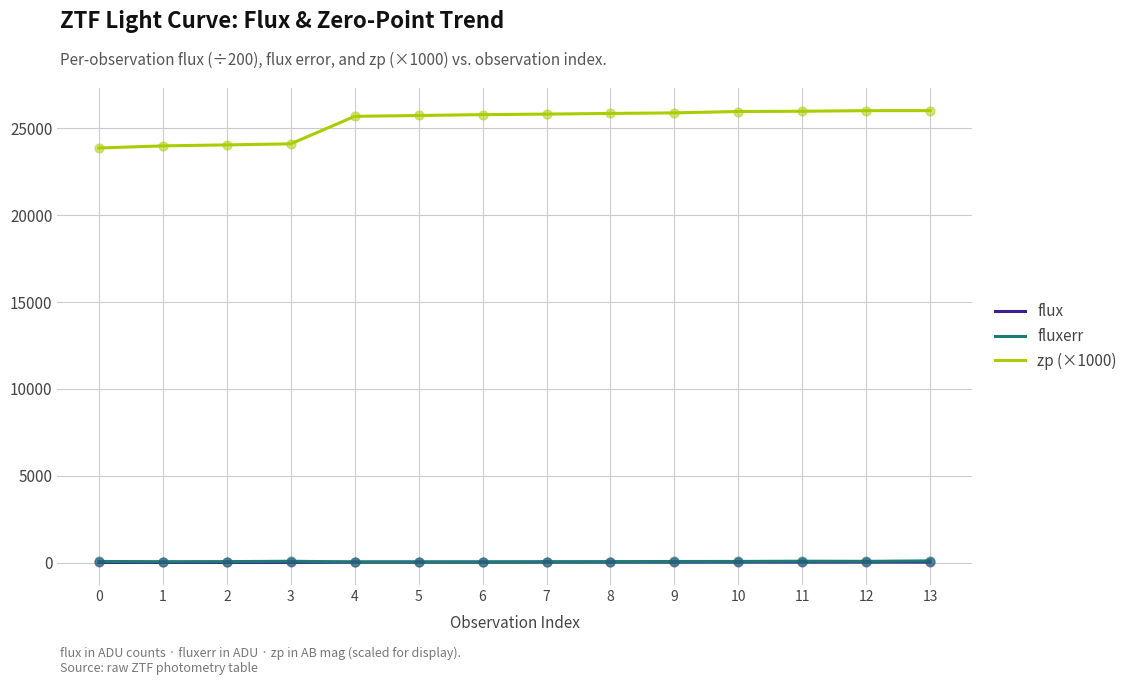

Which series has the largest range (max minus min)?

zp (×1000)